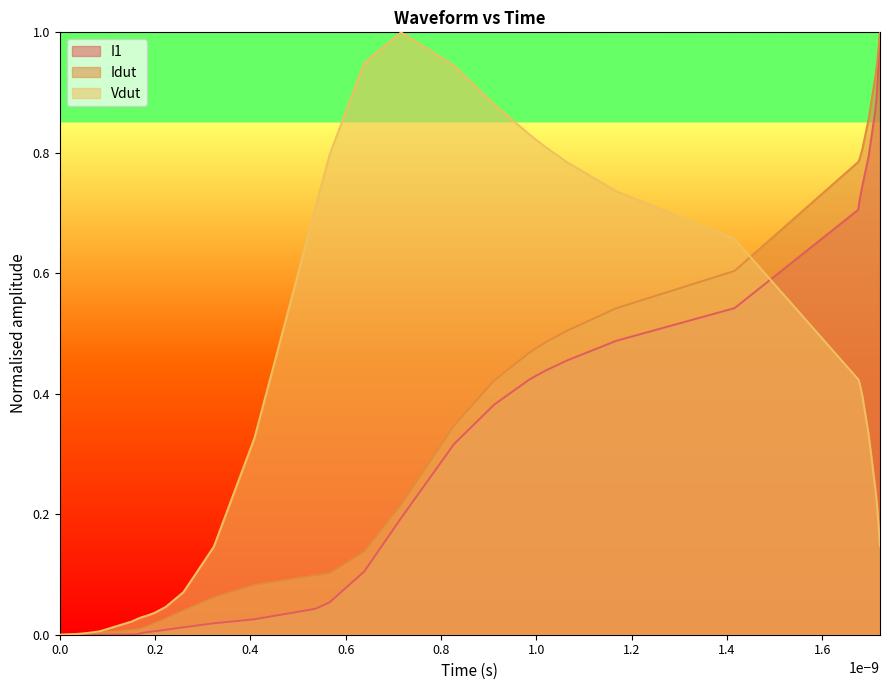

Which series has the largest total across all categories?

Vdut